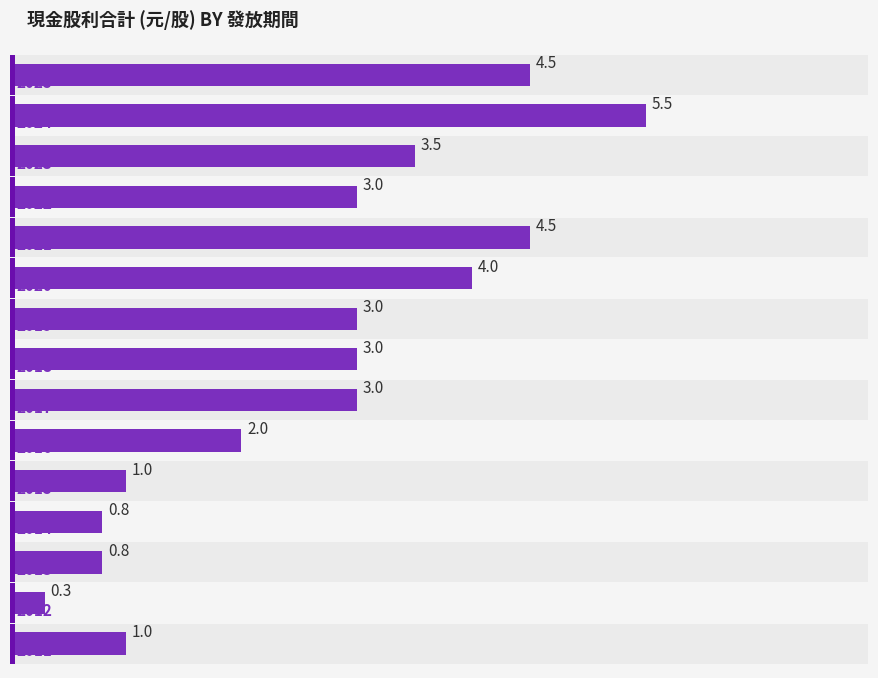

Count the number of categories in the chart.

15